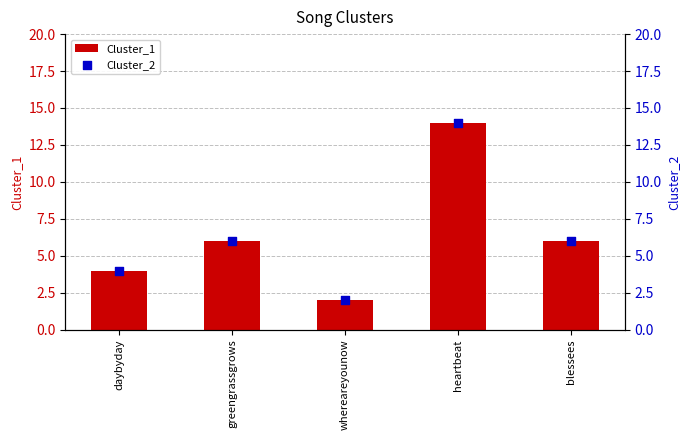

Which series has the widest spread of Y values?

Cluster_1